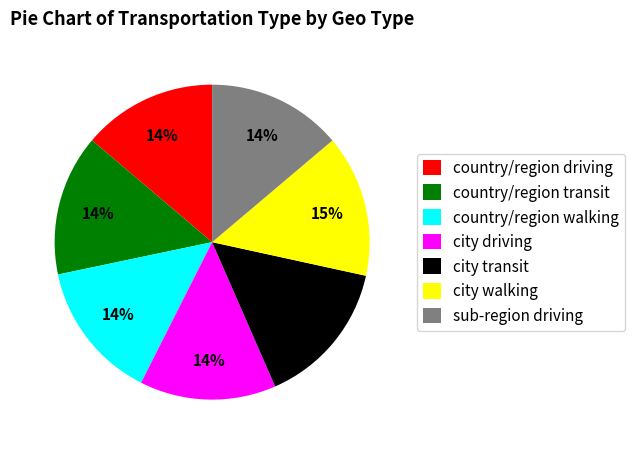

True or false: country/region transit accounts for 23% of the total.

False